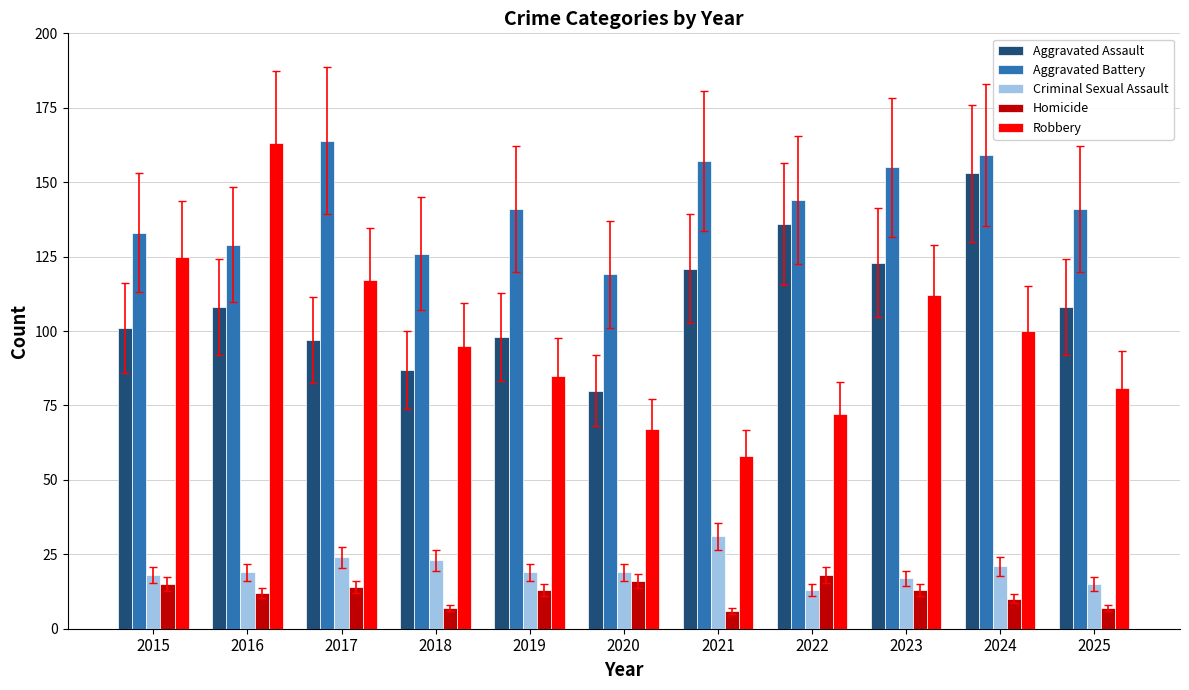

At which category is the sum across all series the highest?

2024